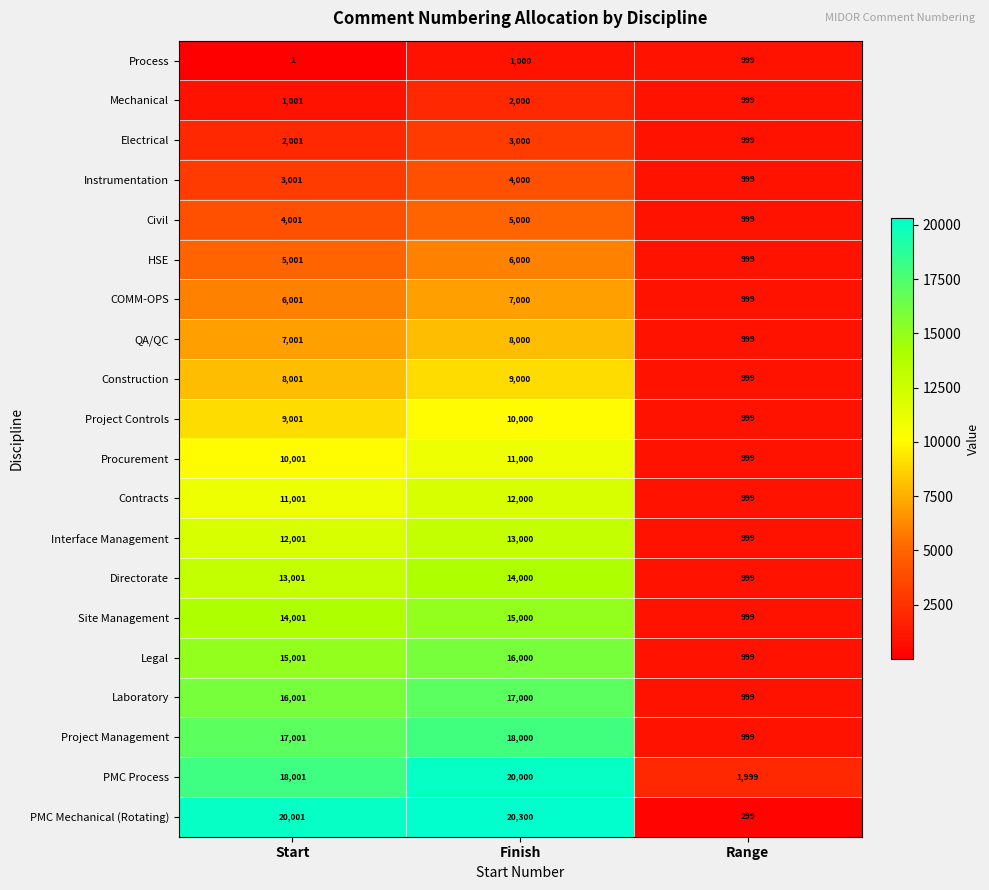

At which label is HSE closest to 3499?

Start